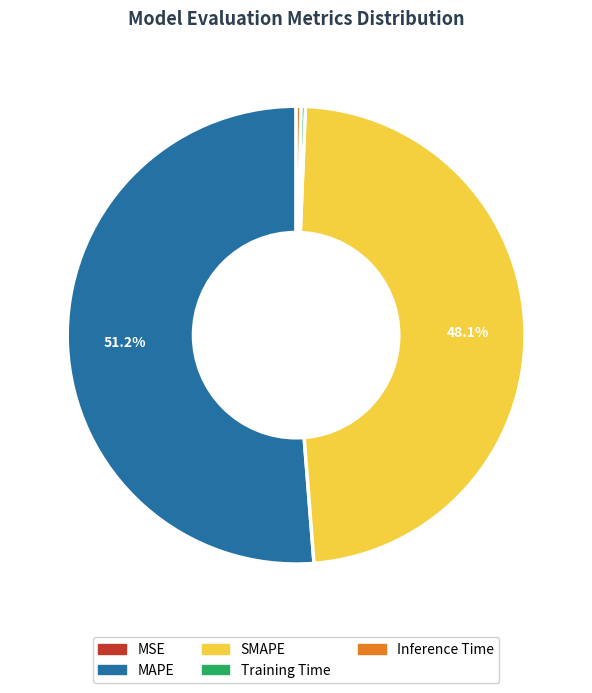

Combined, do Training Time and MAPE account for over 50%?

Yes